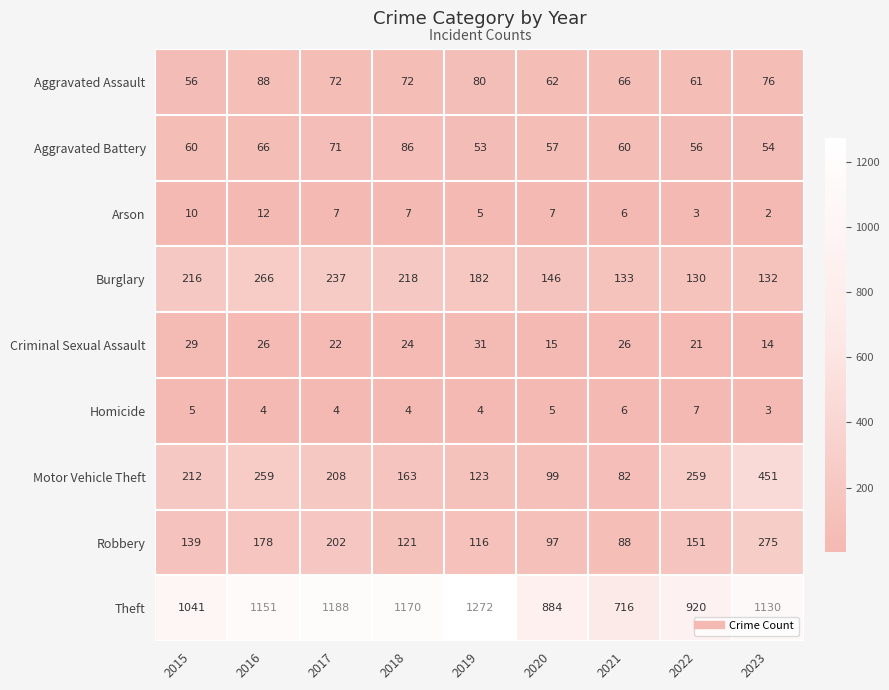

Which series has the largest total across all categories?

Theft